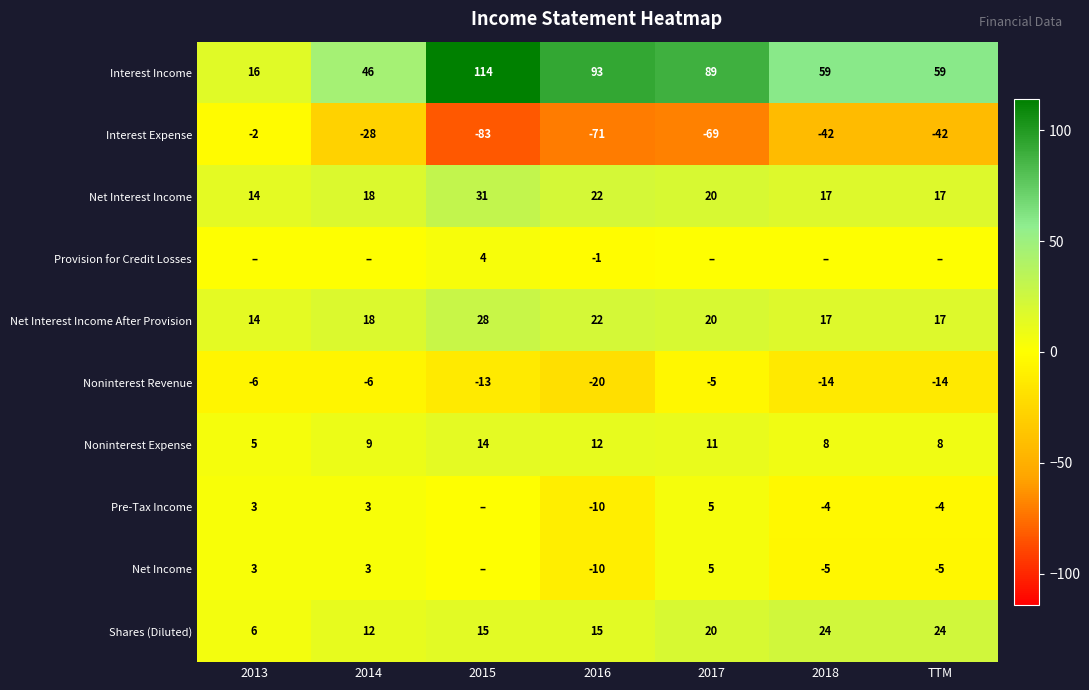

Which category has the highest value in the Net Interest Income series?

2015